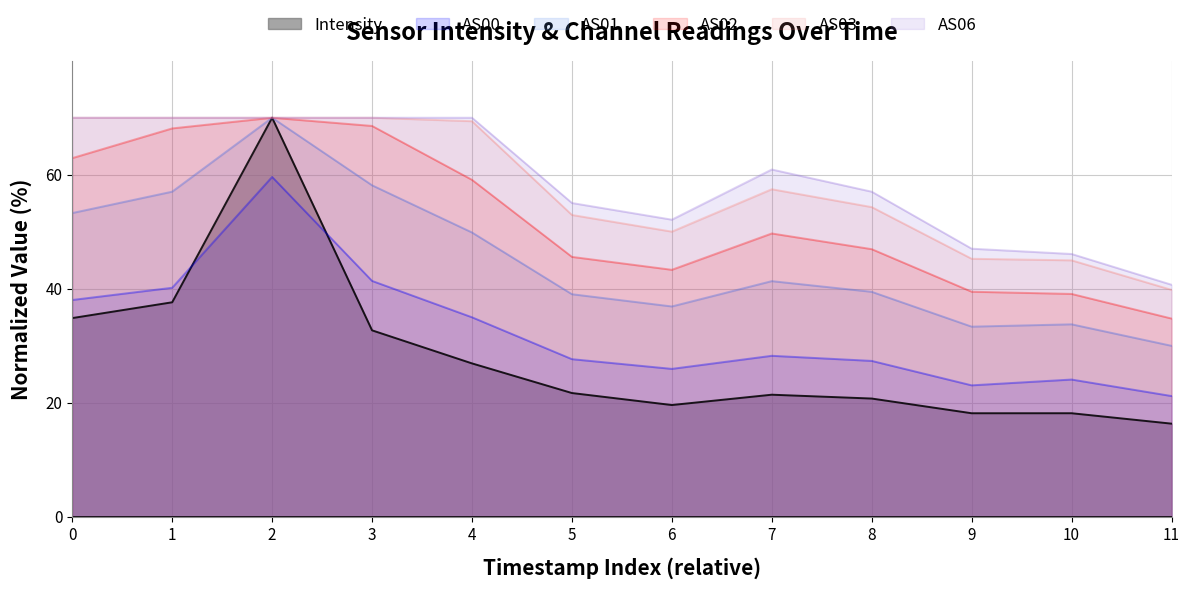

How many interior local peaks does the AS06 series have?

1